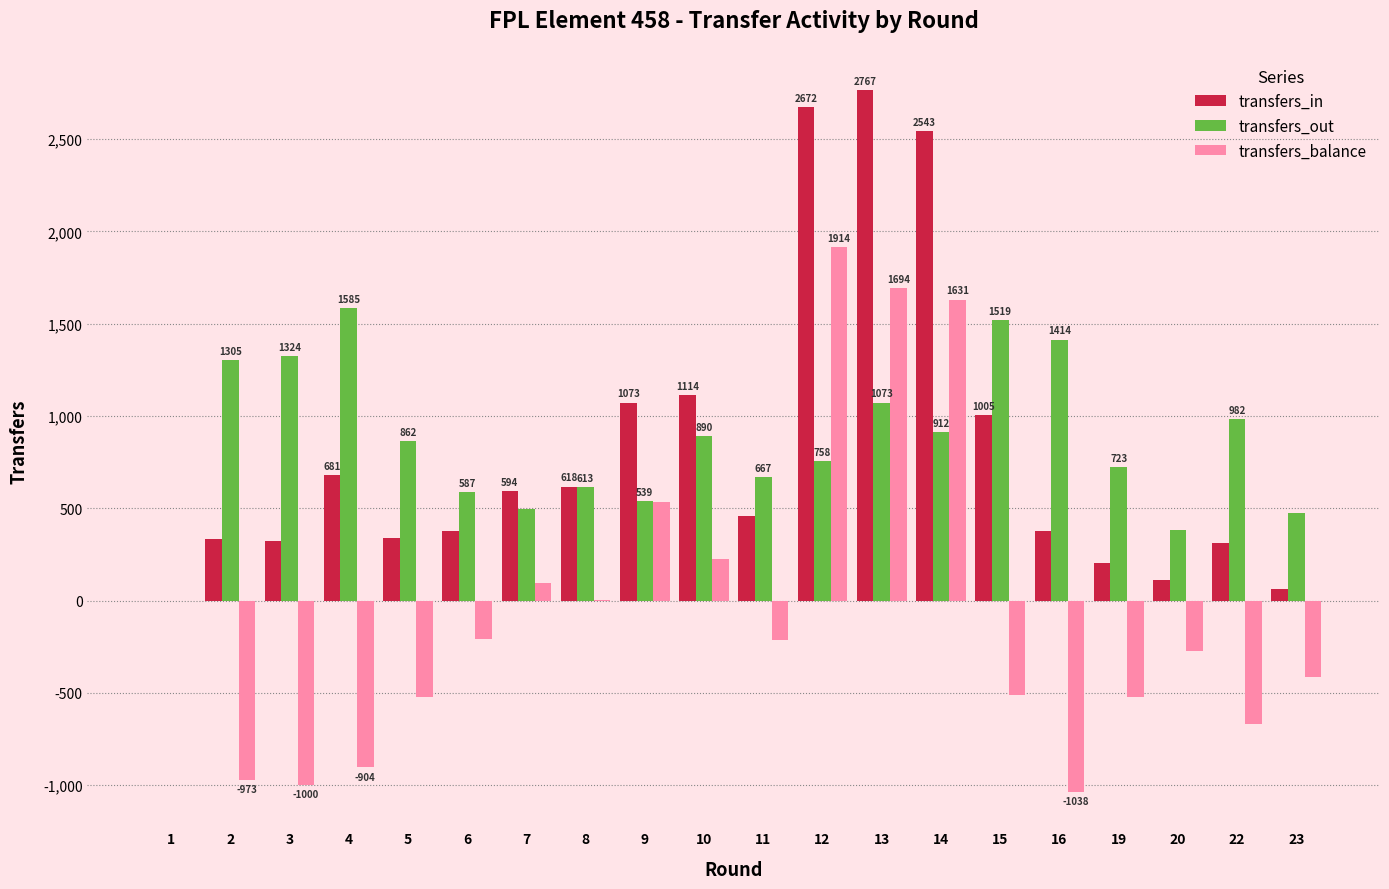

At which category is the sum across all series the highest?

13